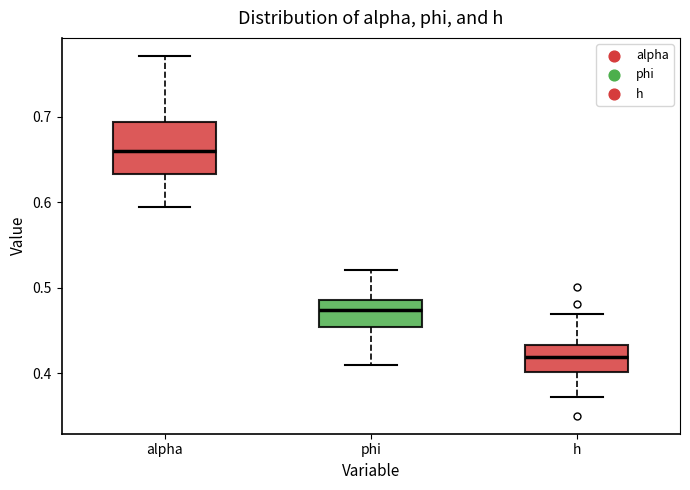

Reading left to right, transcribe this box plot: for each box, give where its median line is, the range the box spans, and where its two whiskers end, as read against the y-axis. The values are not printed on the chart, so give them approximately, as read against the axis.

alpha: median 0.66, box 0.63 to 0.69, whiskers 0.59 to 0.77
phi: median 0.47, box 0.45 to 0.49, whiskers 0.41 to 0.52
h: median 0.42, box 0.40 to 0.43, whiskers 0.37 to 0.47